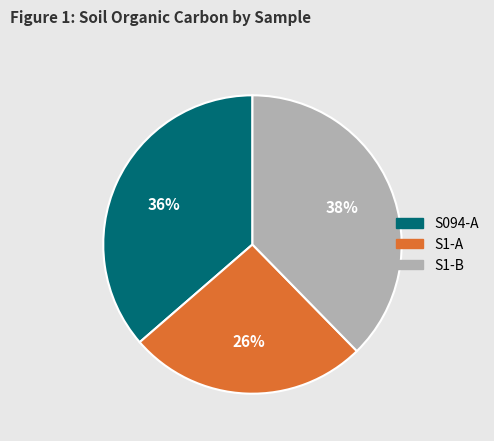

Is the sum of S1-B and S094-A greater than half?

Yes